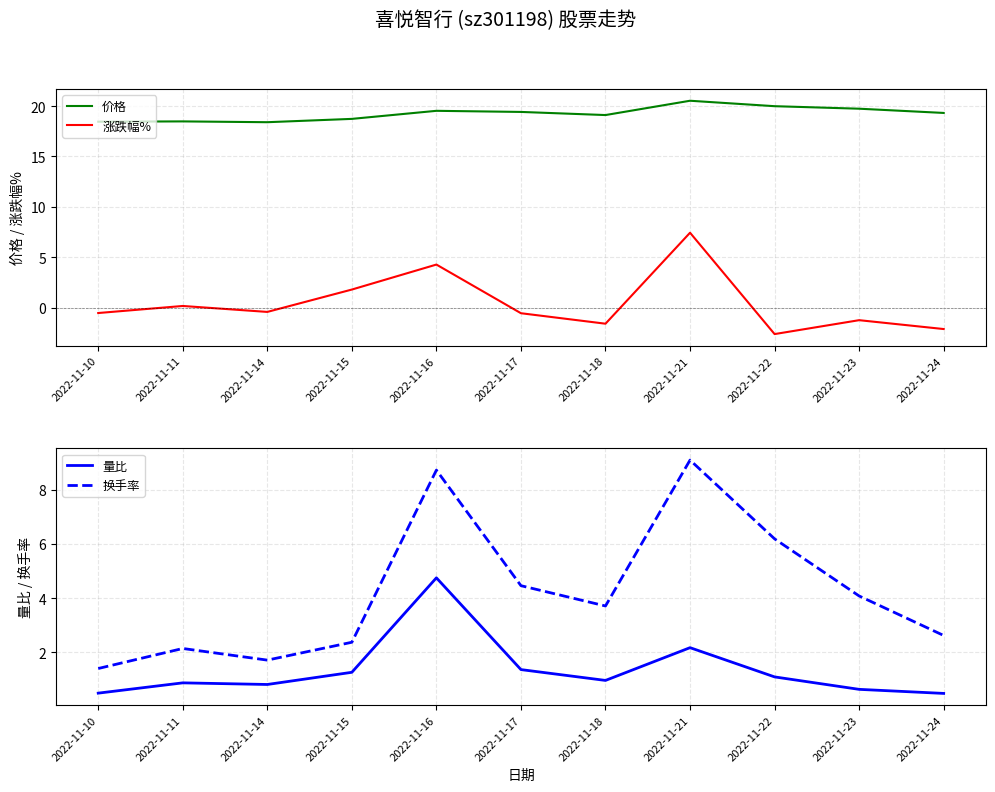

What is the minimum value for 涨跌幅%?

-2.6